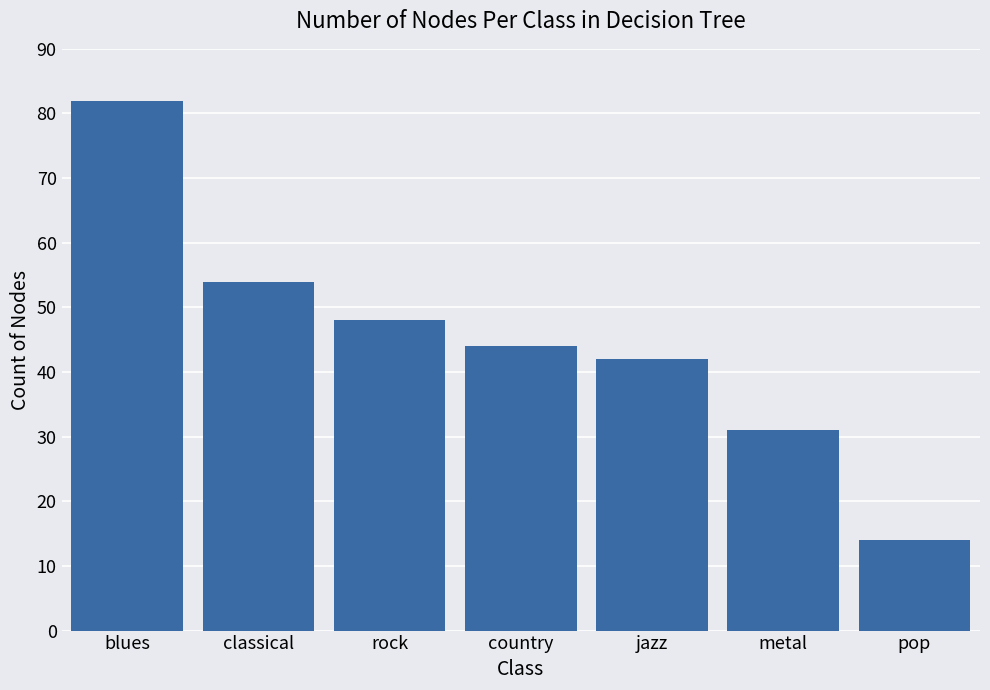

Which label corresponds to the smallest value in the chart?

pop